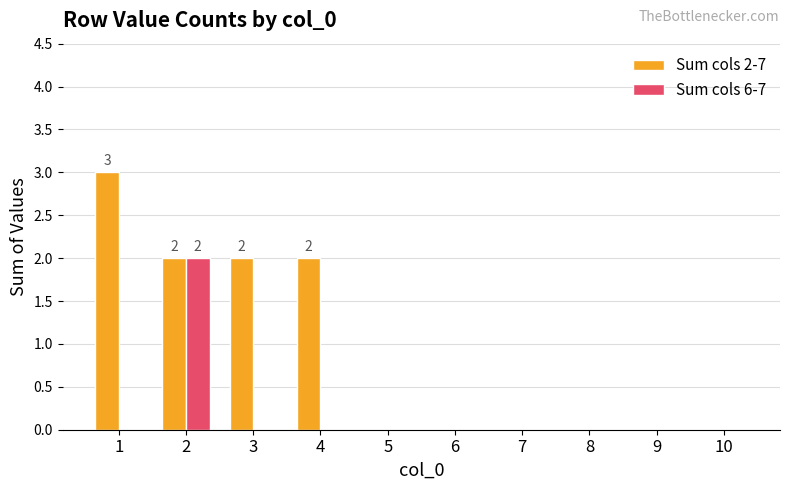

Reading right to left, list all the values displayed in this chart.

Sum cols 2-7: 10=0	9=0	8=0	7=0	6=0	5=0	4=2	3=2	2=2	1=3
Sum cols 6-7: 10=0	9=0	8=0	7=0	6=0	5=0	4=0	3=0	2=2	1=0